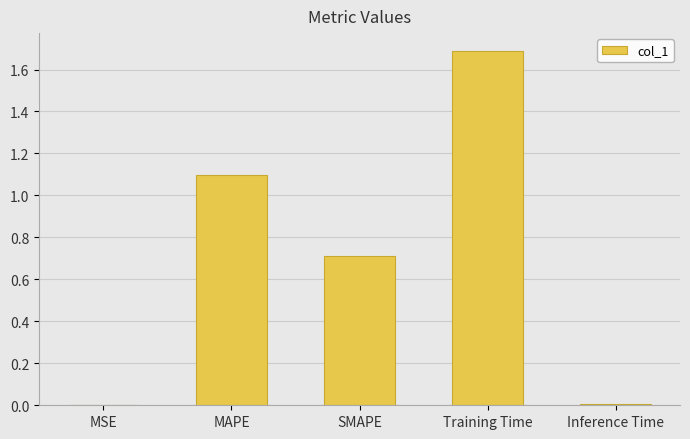

What is the sum of the values at MAPE and MSE?

1.1